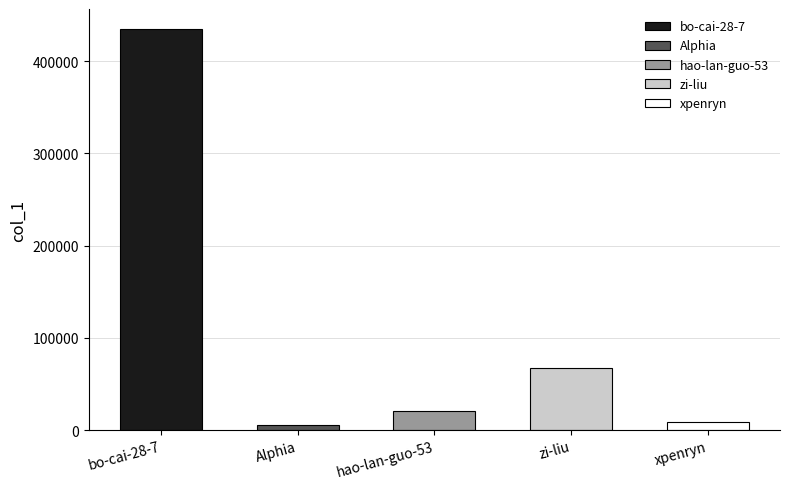

What is the maximum value shown in the chart?

434970